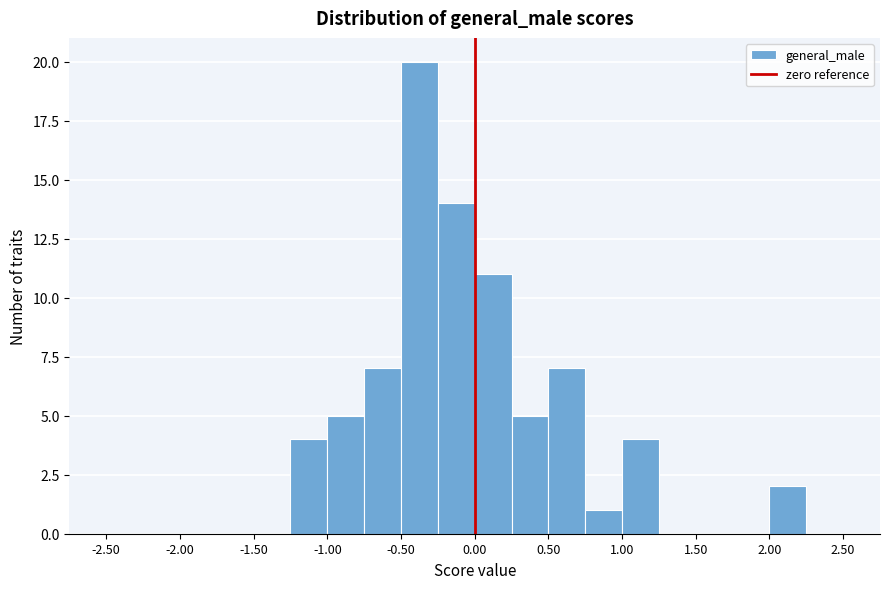

How tall is the bar that spans 0.25 to 0.50 on the x-axis? The values are not printed on the chart, so give them approximately, as read against the axis.

5